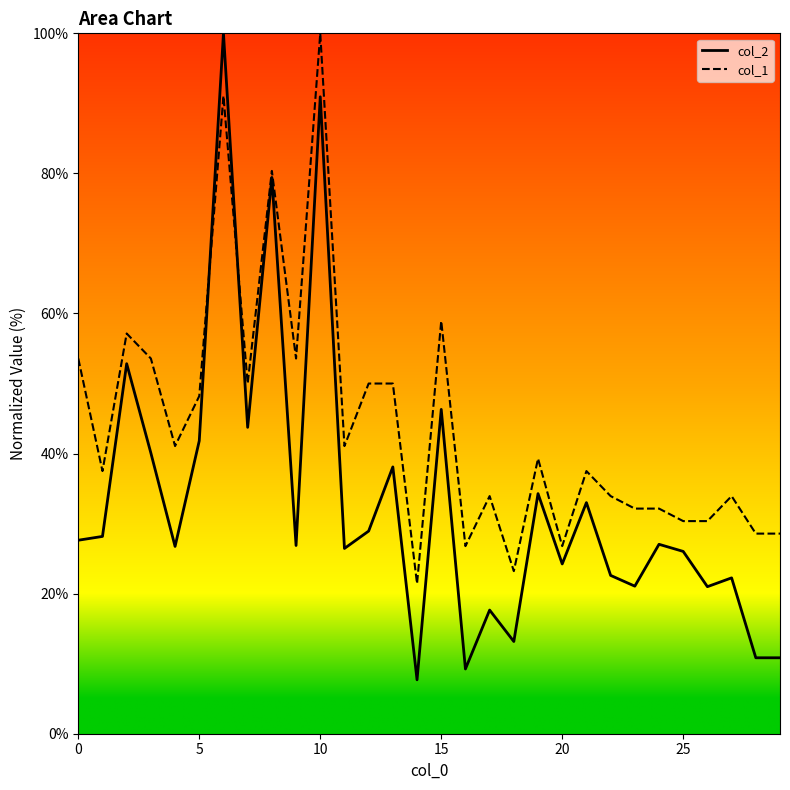

How many lines are shown in the chart?

2